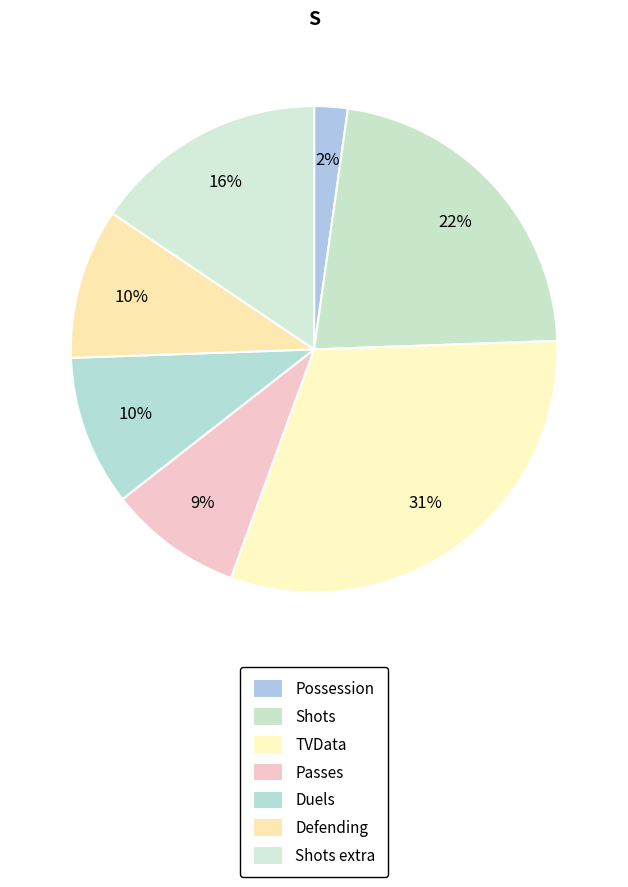

Combined, do Defending and Shots extra account for over 50%?

No